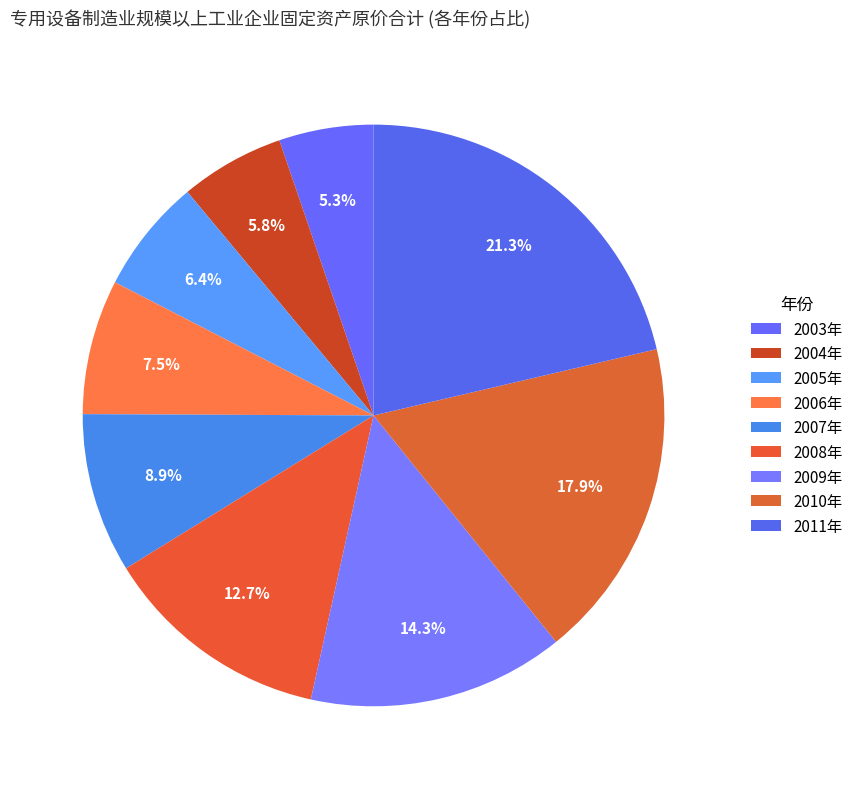

True or false: 2011年 accounts for 21% of the total.

True